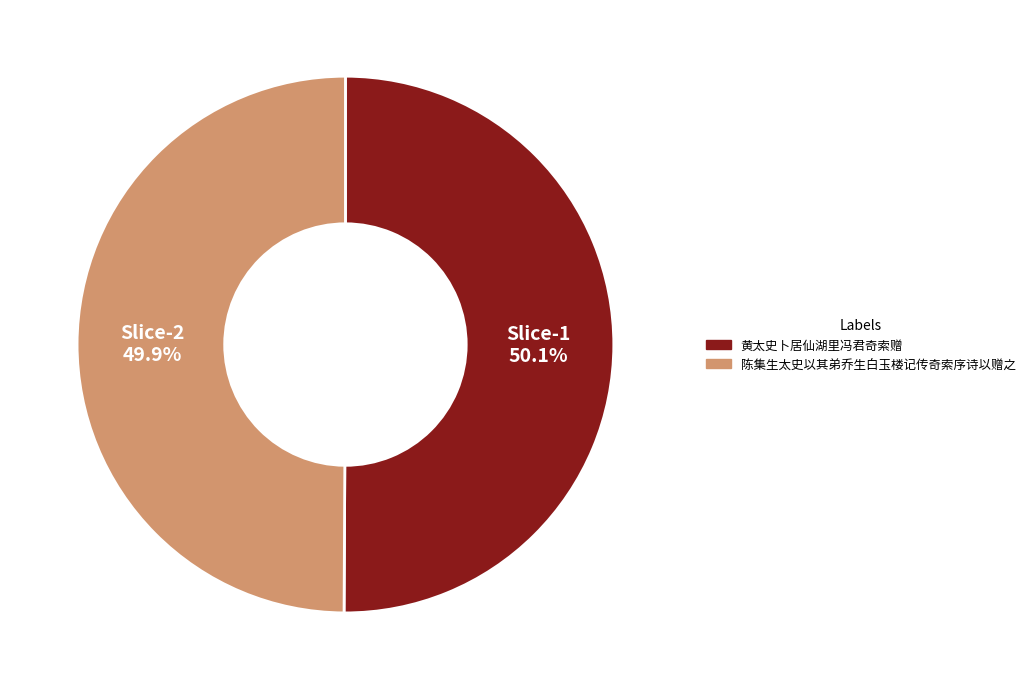

Is there any slice that represents more than half of the pie?

Yes